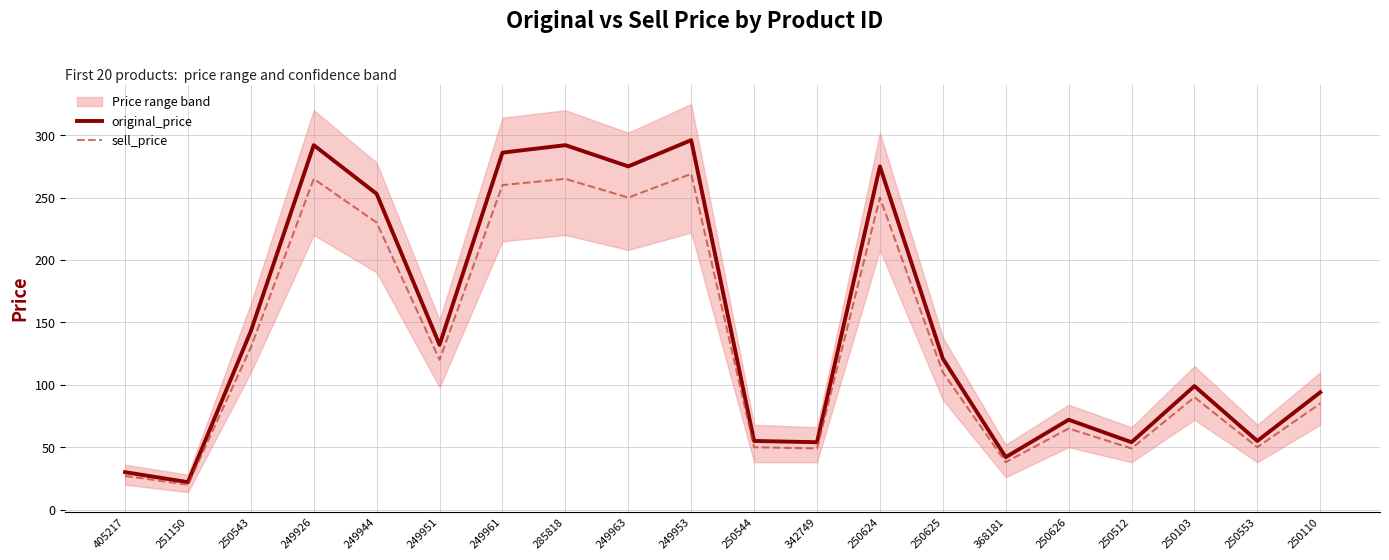

What is the difference between the sell_price values at 249944 and 250544?

180